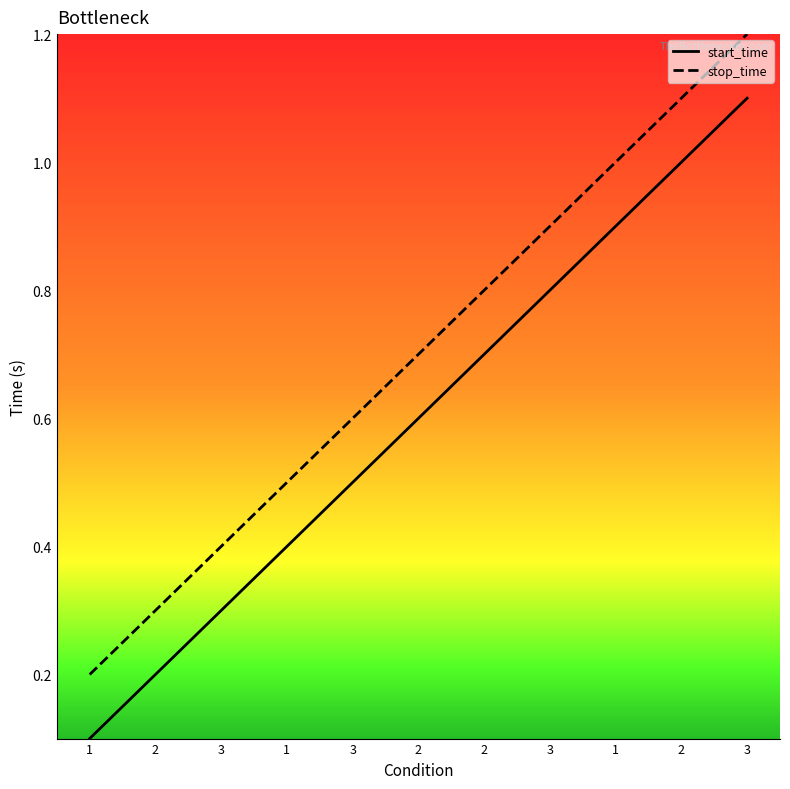

Reading left to right, list all the values displayed in this chart.

start_time: 0.1	0.2	0.3	0.4	0.5	0.6	0.7	0.8	0.9	1.0	1.1
stop_time: 0.2	0.3	0.4	0.5	0.6	0.7	0.8	0.9	1.0	1.1	1.2